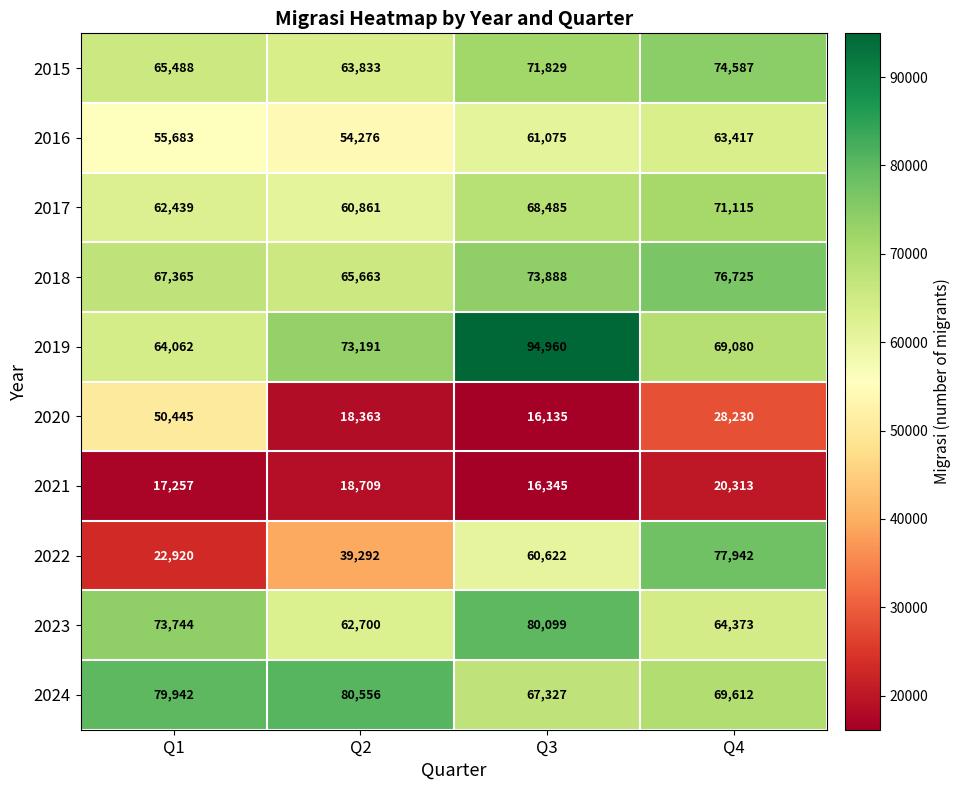

At Q4, list the series in order from largest to smallest.

2022, 2018, 2015, 2017, 2024, 2019, 2023, 2016, 2020, 2021